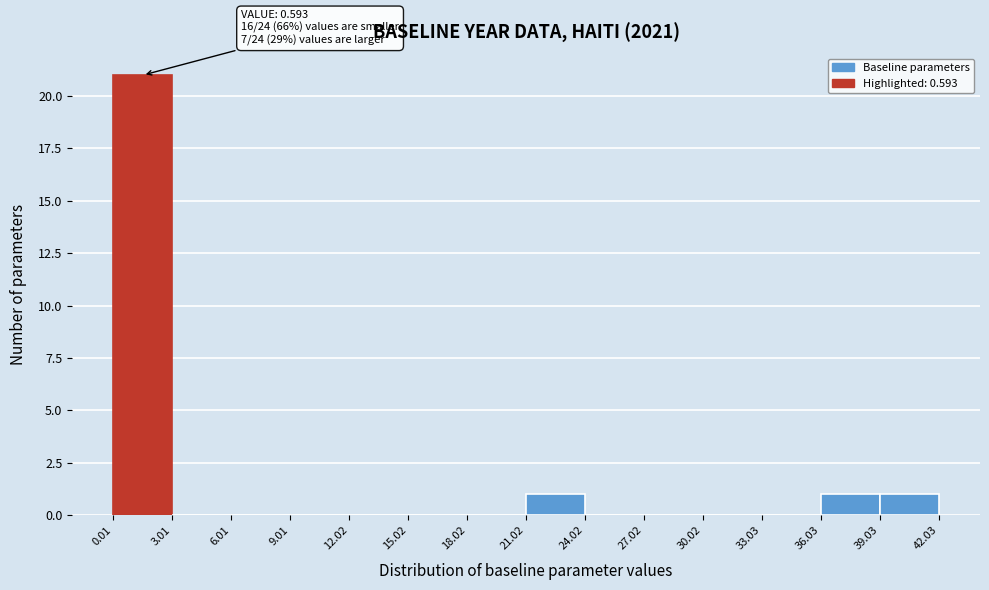

Over which range of the x-axis is the bar tallest?

0.01 to 3.01